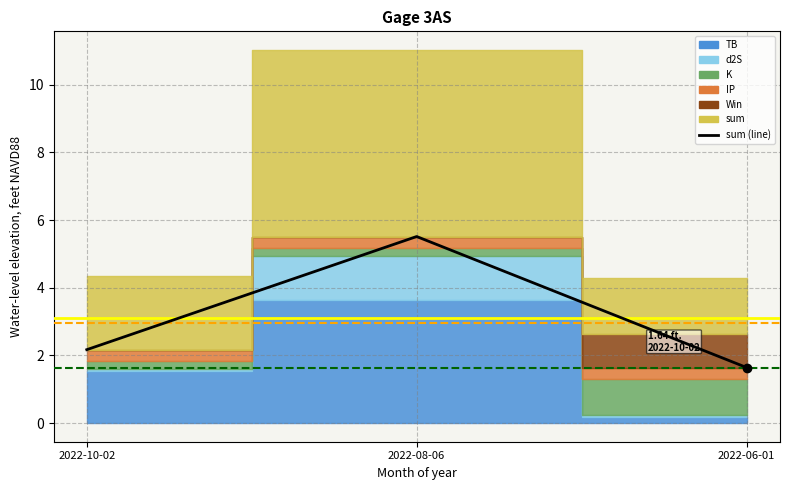

The chart shows a value of 2.9 at 2022-10-02. True or false?

False